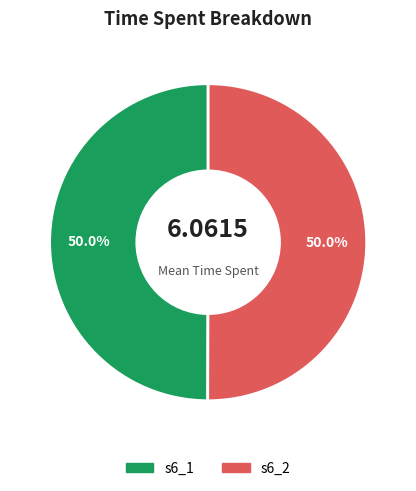

Combined, what portion of the pie is s6_2 and s6_1?

100.0%